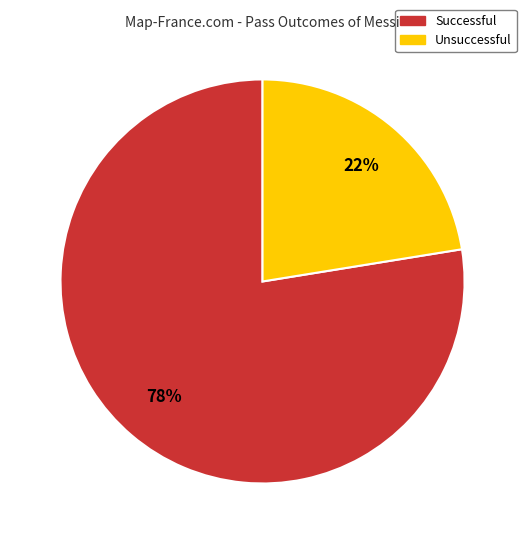

Which slice is the largest?

Successful